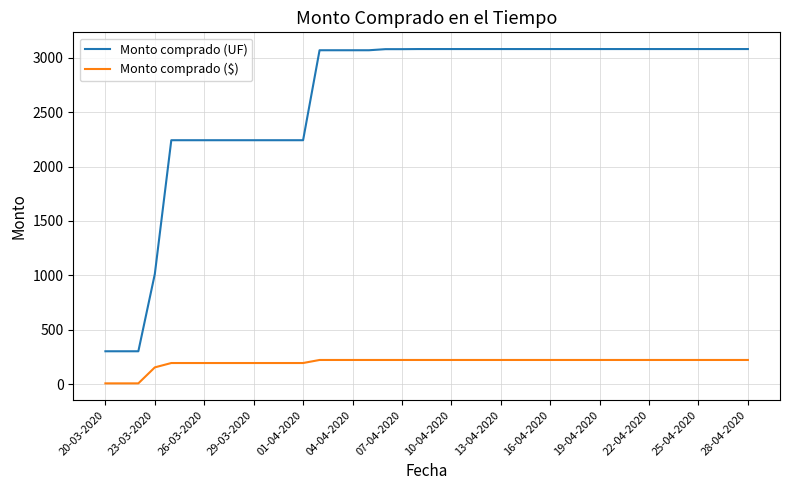

What is the difference between the second highest and second lowest values in the Monto comprado ($) series?

215